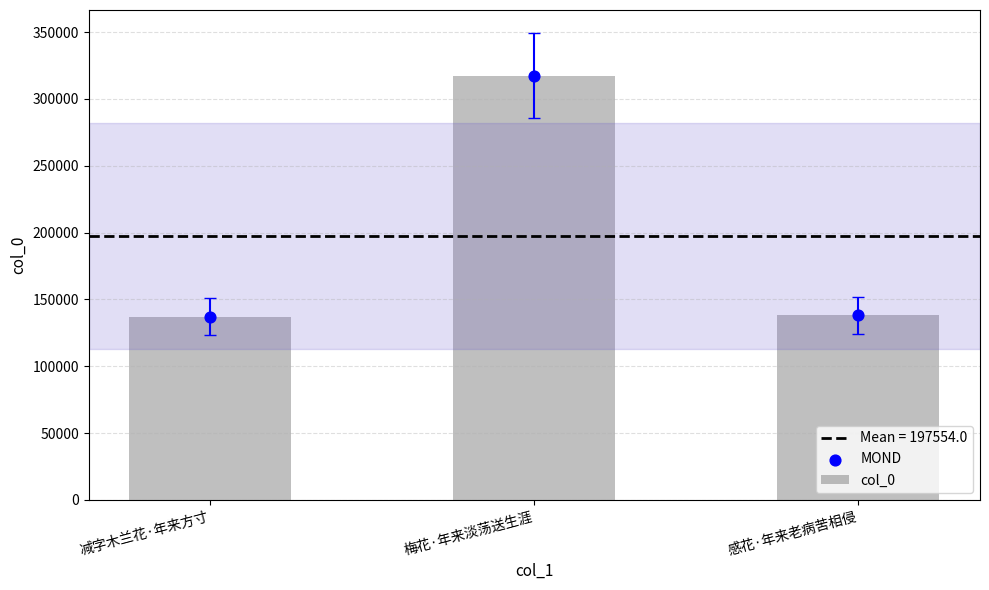

At which category is the sum across all series the highest?

梅花·年来淡荡送生涯